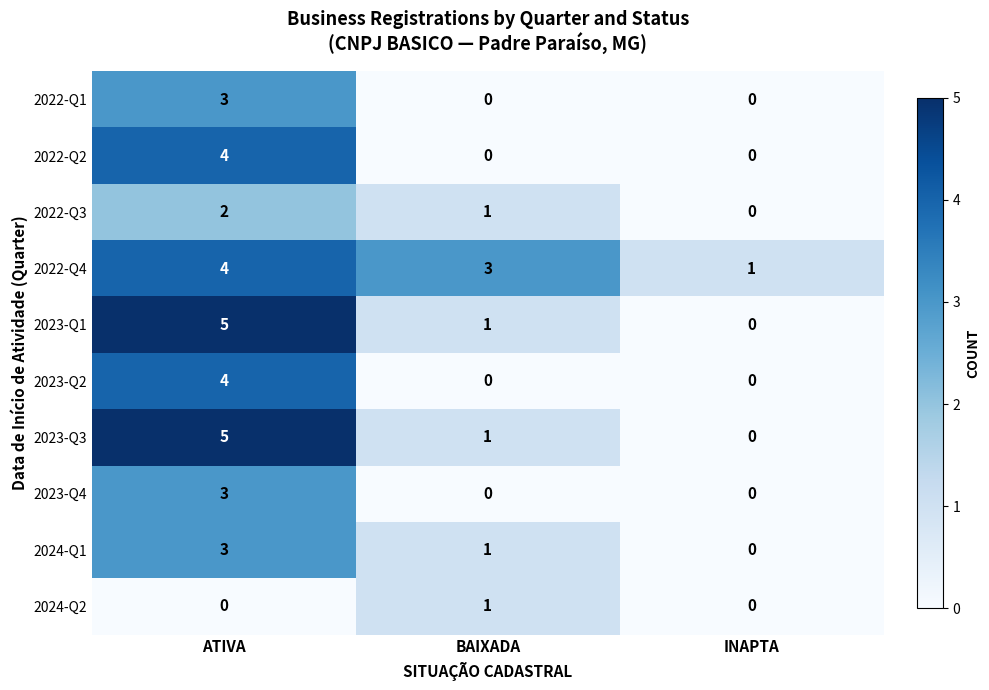

Reading left to right, what are all the values shown in this chart?

2022-Q1: ATIVA=3	BAIXADA=0	INAPTA=0
2022-Q2: ATIVA=4	BAIXADA=0	INAPTA=0
2022-Q3: ATIVA=2	BAIXADA=1	INAPTA=0
2022-Q4: ATIVA=4	BAIXADA=3	INAPTA=1
2023-Q1: ATIVA=5	BAIXADA=1	INAPTA=0
2023-Q2: ATIVA=4	BAIXADA=0	INAPTA=0
2023-Q3: ATIVA=5	BAIXADA=1	INAPTA=0
2023-Q4: ATIVA=3	BAIXADA=0	INAPTA=0
2024-Q1: ATIVA=3	BAIXADA=1	INAPTA=0
2024-Q2: ATIVA=0	BAIXADA=1	INAPTA=0